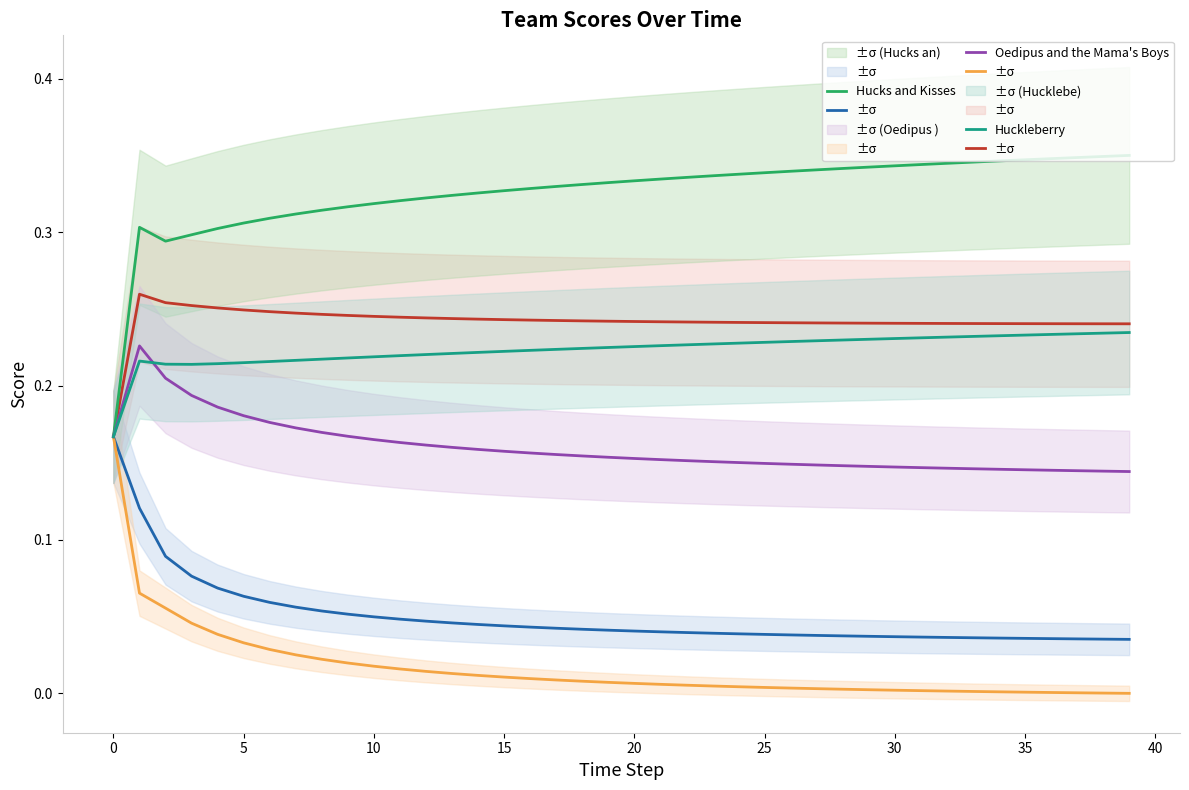

Count the Oedipus and the Mama's Boys values in the range 0 to 1.

40